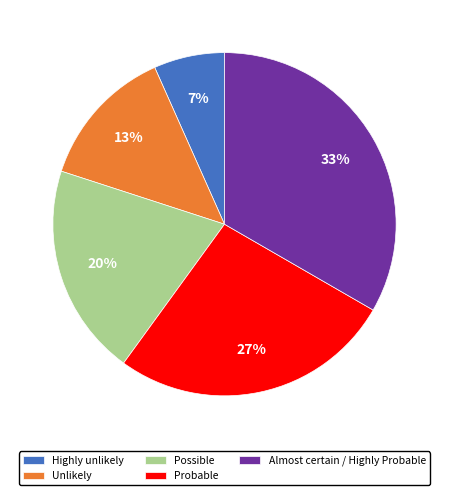

Rank the categories by value from lowest to highest.

Highly unlikely, Unlikely, Possible, Probable, Almost certain / Highly Probable